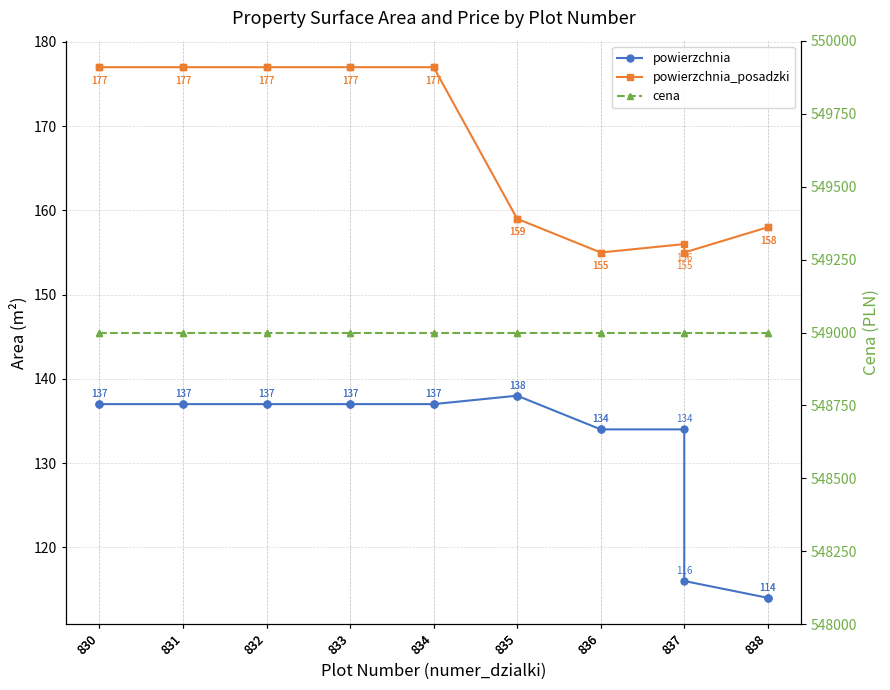

True or false: cena has more than 0 interior local peaks.

False